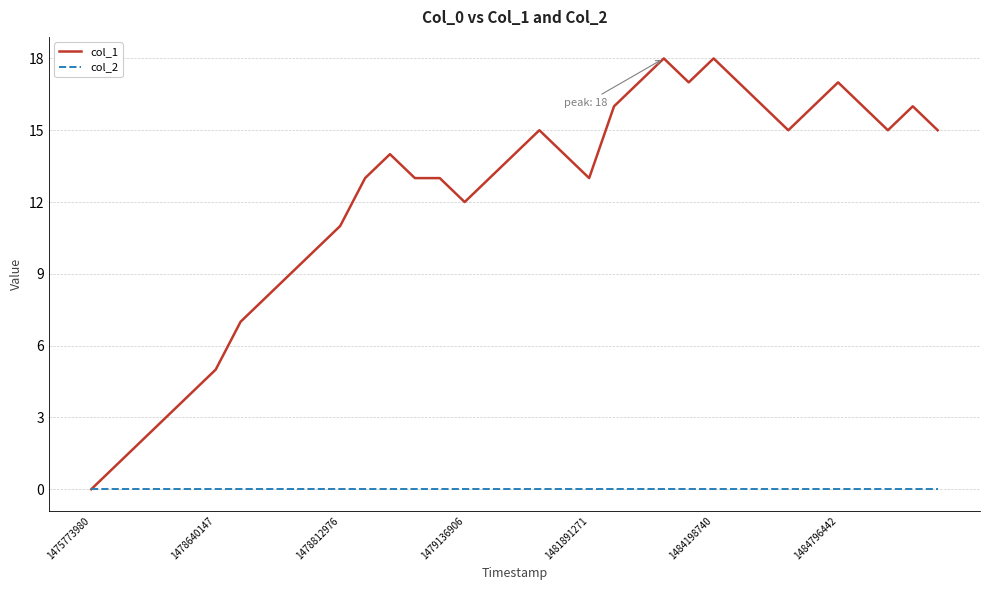

What is the difference between the second highest and minimum values in the col_1 series?

18